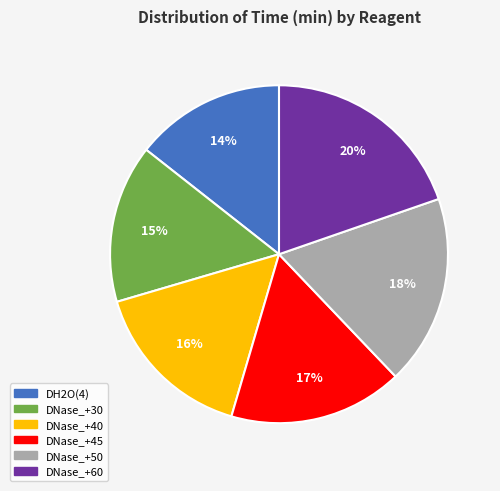

Does any single category account for the majority?

No